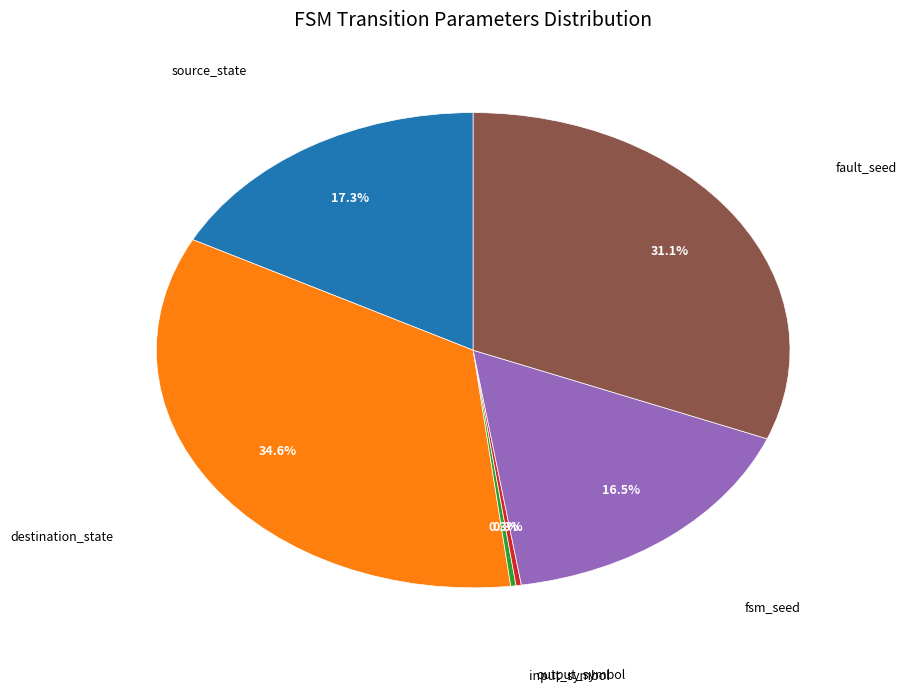

To the nearest percent, what is the difference between the largest and smallest slice percentages?

34%